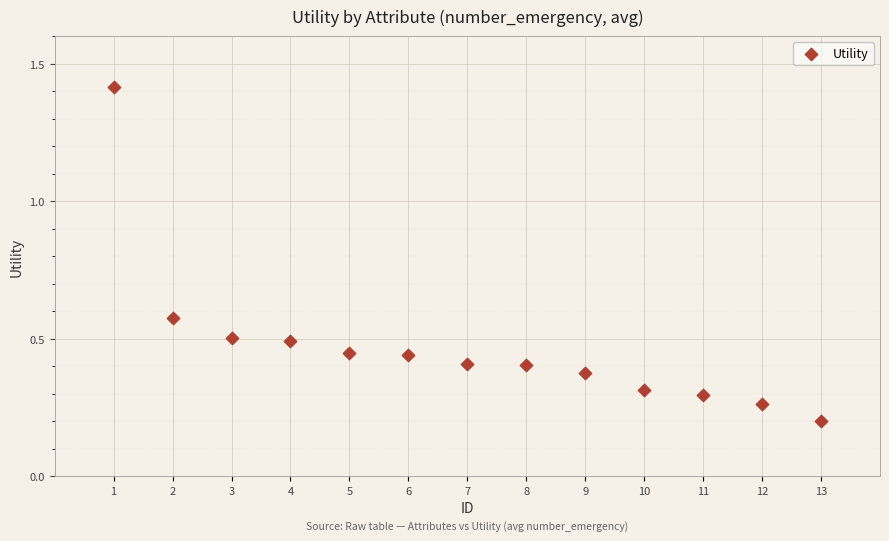

What is the range of Y values (max minus min)?

1.2